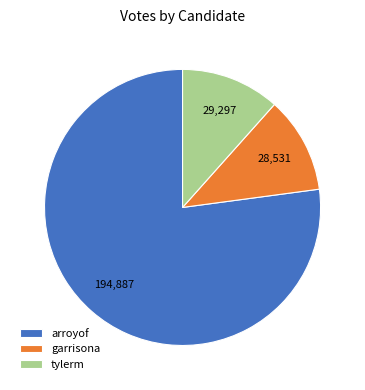

Is it true that tylerm is 6% of the pie?

False